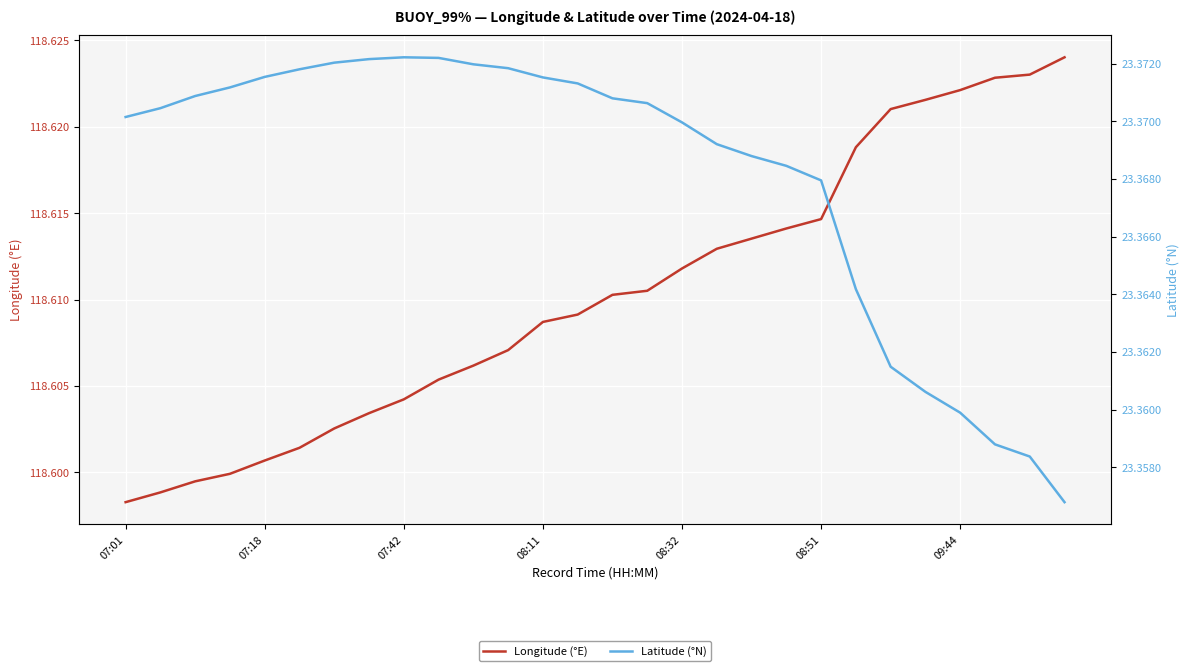

The value of Longitude (°E) at 19 is 54.8. True or false?

False